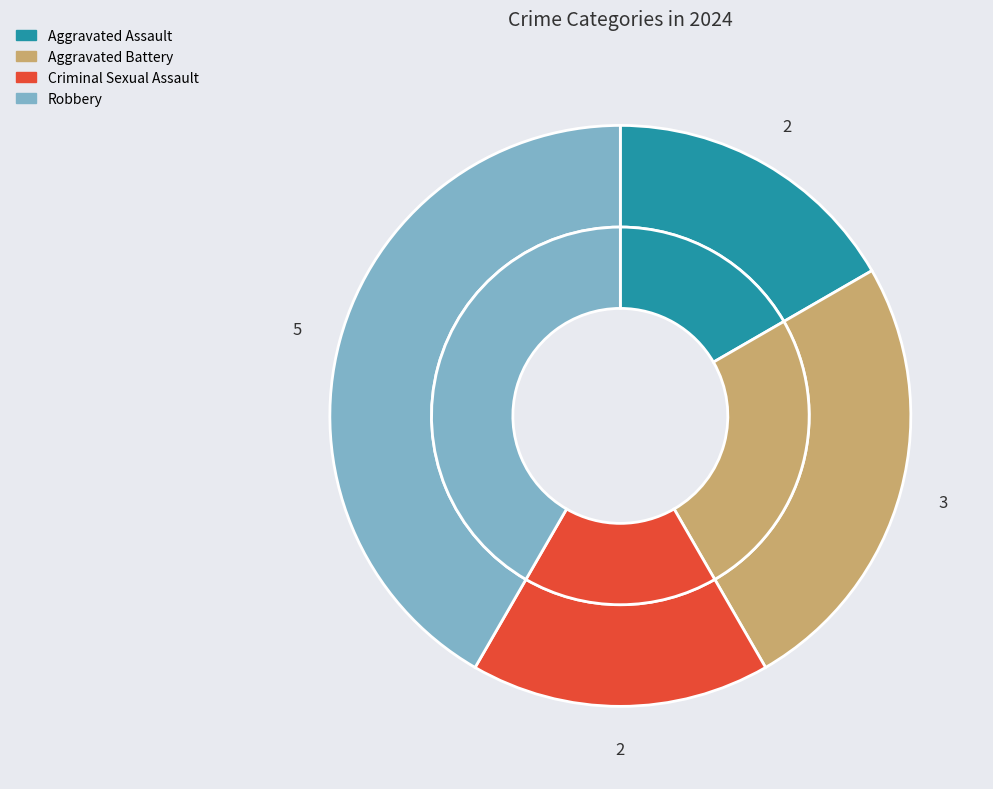

To the nearest percent, what is the difference between the largest and smallest slice percentages?

25%